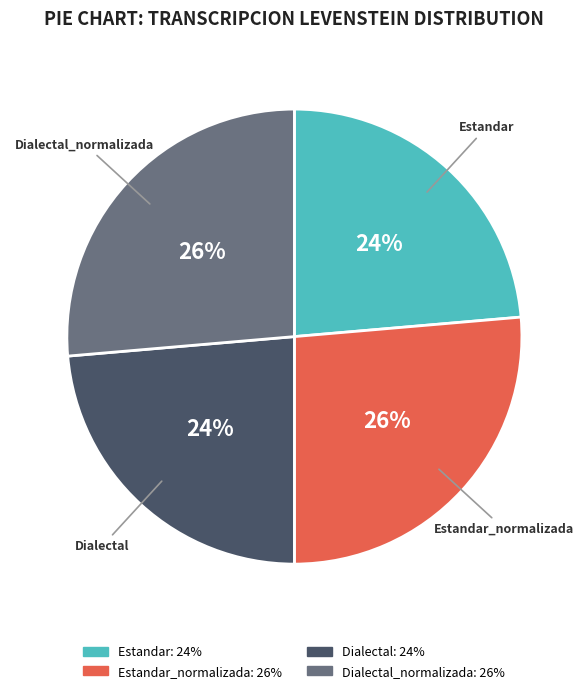

How many slices are in this pie chart?

4